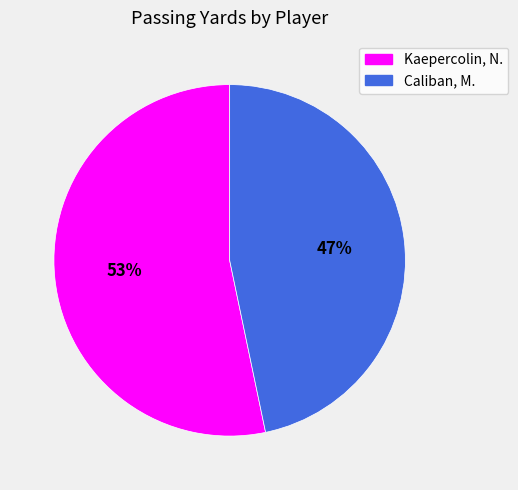

Which slice represents more than half of the pie?

Kaepercolin, N.